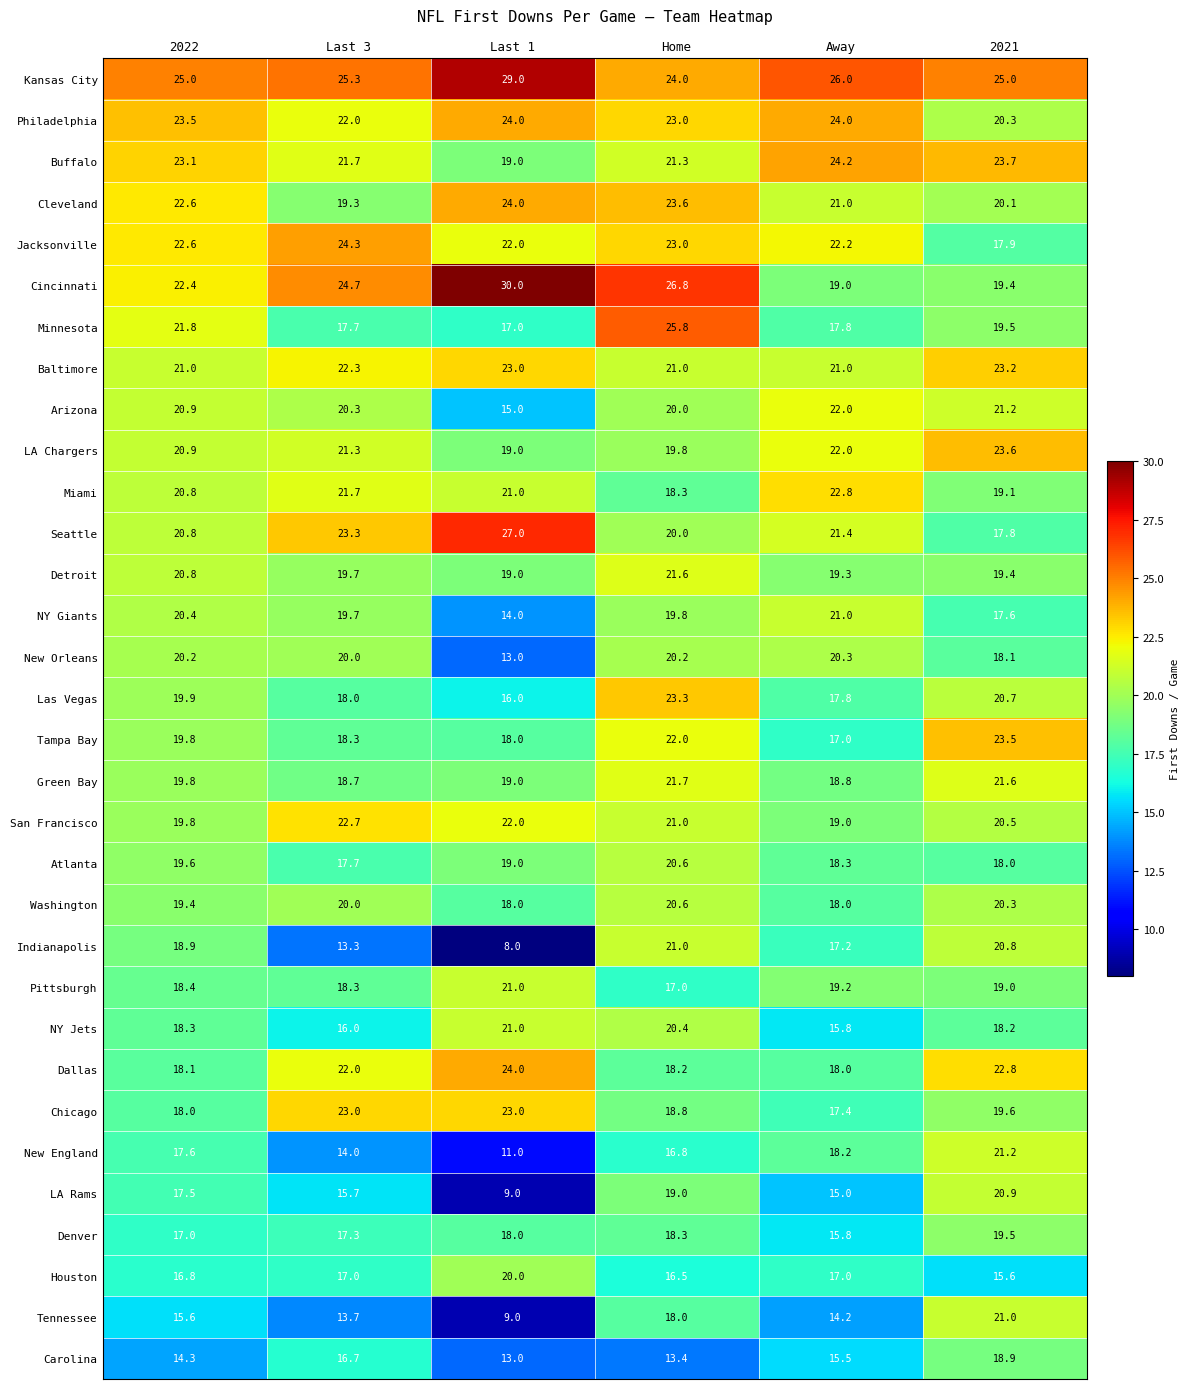

How many Detroit values are between 19 and 20?

4